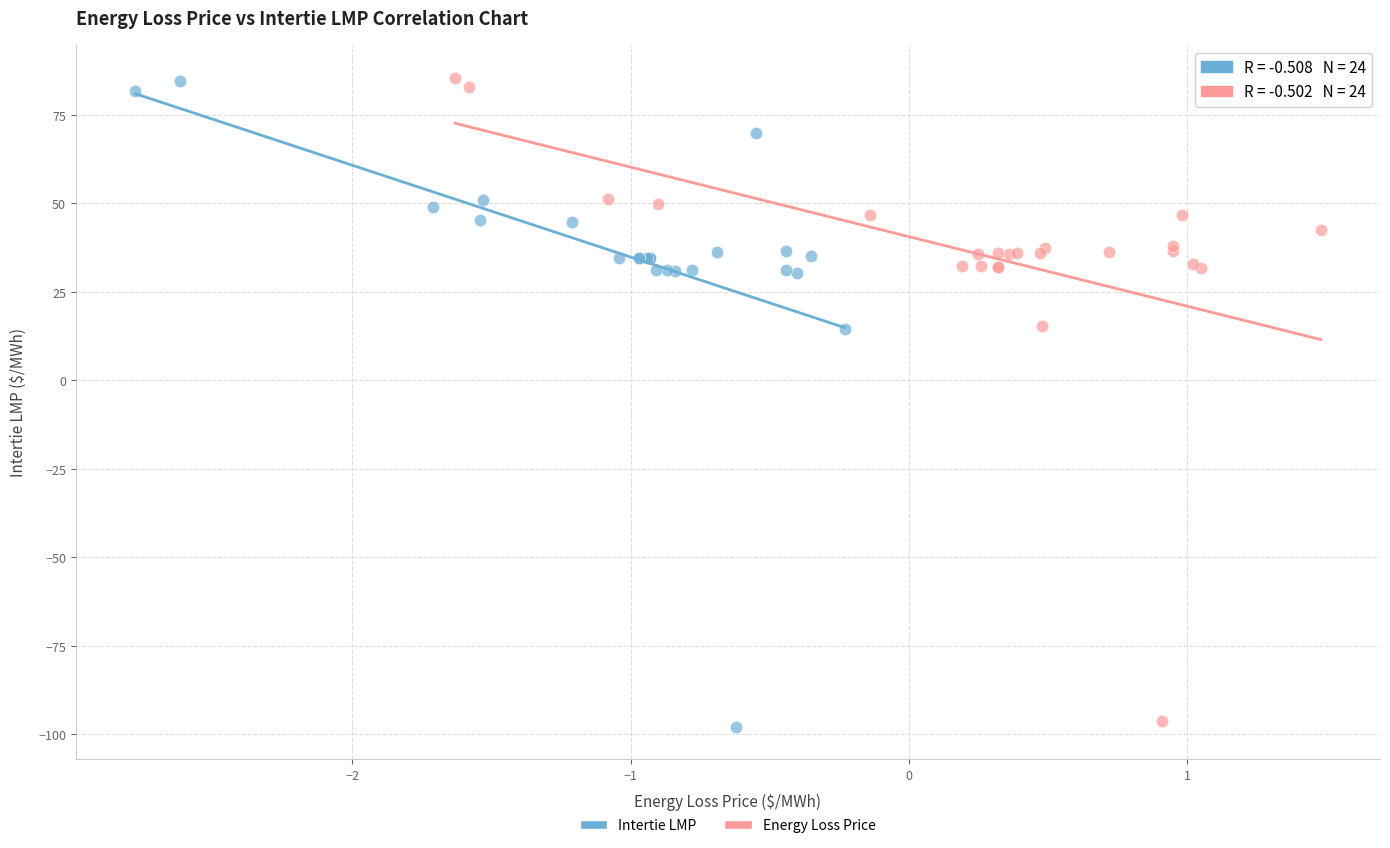

Which series has the widest spread of Y values?

Intertie LMP